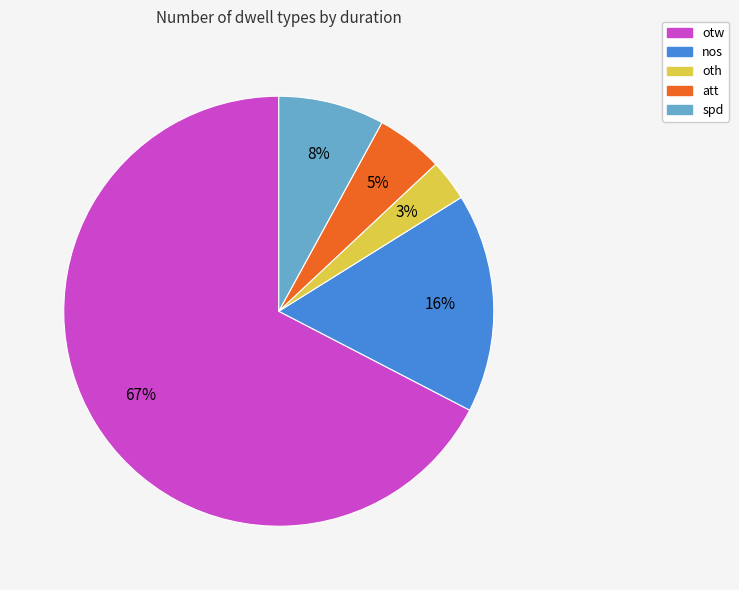

To the nearest percent, what portion does att represent?

5%